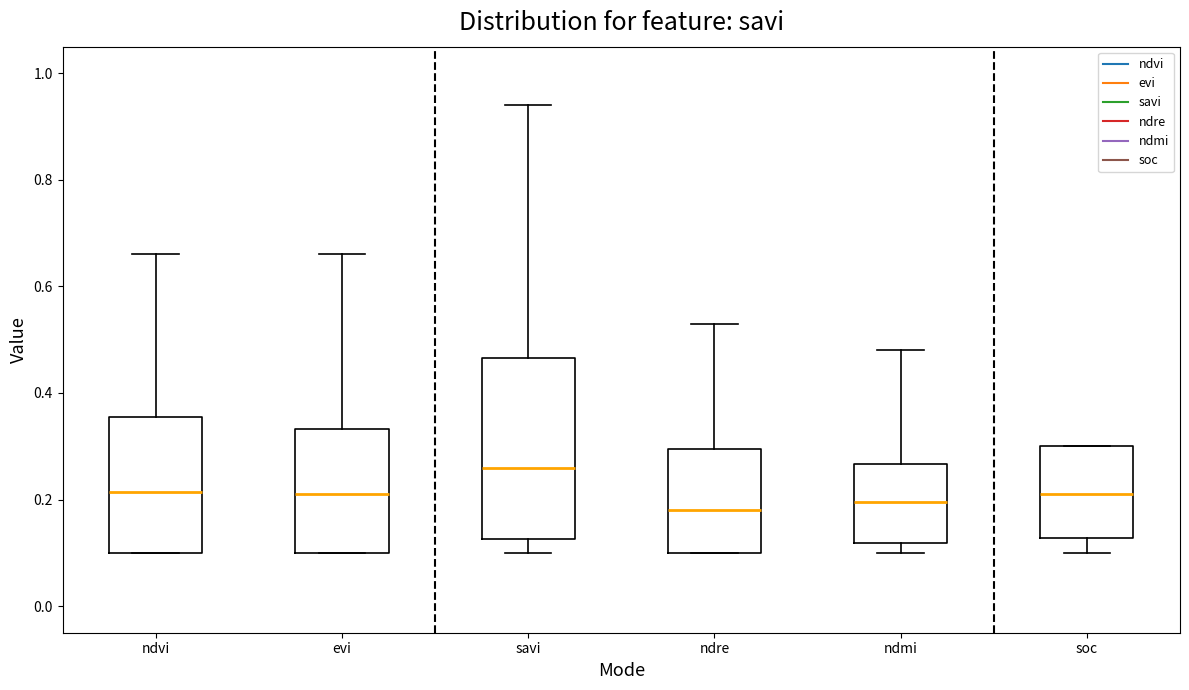

Reading left to right, transcribe this box plot: for each box, give where its median line is, the range the box spans, and where its two whiskers end, as read against the y-axis. The values are not printed on the chart, so give them approximately, as read against the axis.

ndvi: median 0.22, box 0.10 to 0.36, whiskers 0.10 to 0.66
evi: median 0.22, box 0.10 to 0.34, whiskers 0.10 to 0.66
savi: median 0.26, box 0.12 to 0.46, whiskers 0.10 to 0.94
ndre: median 0.18, box 0.10 to 0.30, whiskers 0.10 to 0.54
ndmi: median 0.20, box 0.12 to 0.26, whiskers 0.10 to 0.48
soc: median 0.22, box 0.12 to 0.30, whiskers 0.10 to 0.30